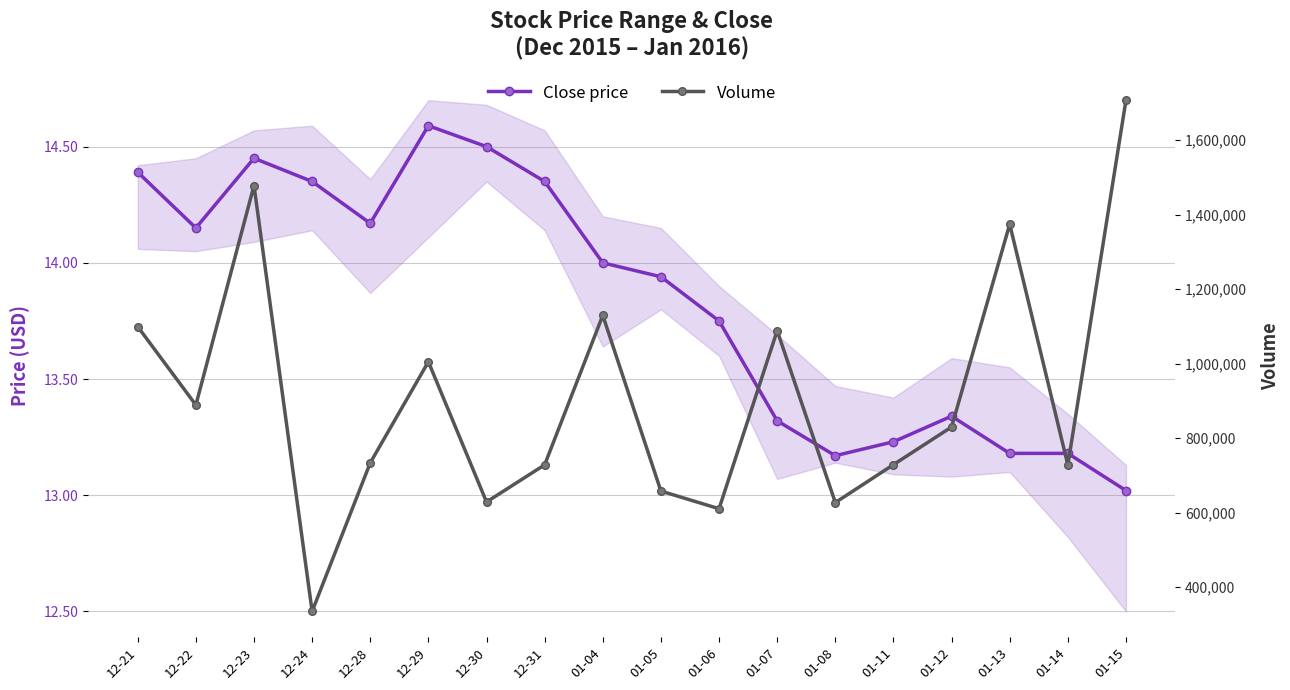

Does the chart have visible grid lines?

Yes